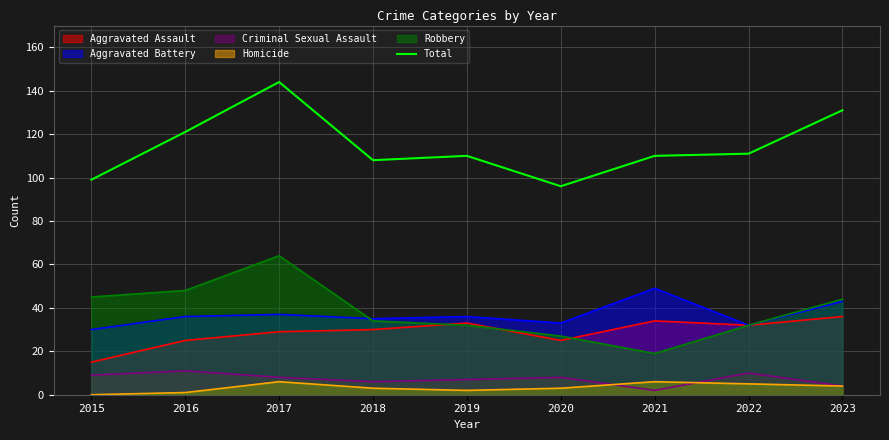

What is the change in value from 2020 to 2021?

+14